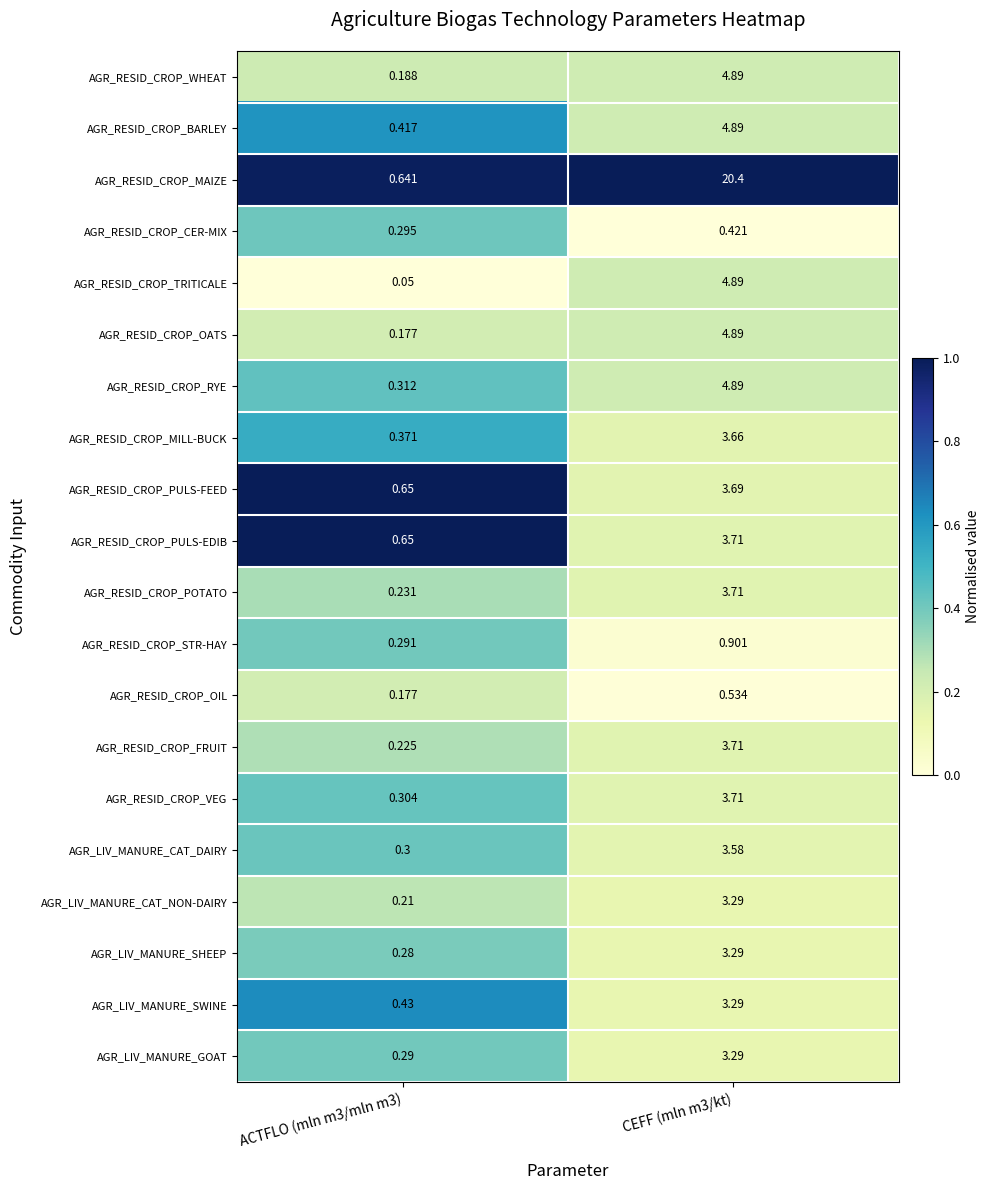

Which series has the widest spread of values?

AGR_RESID_CROP_MAIZE